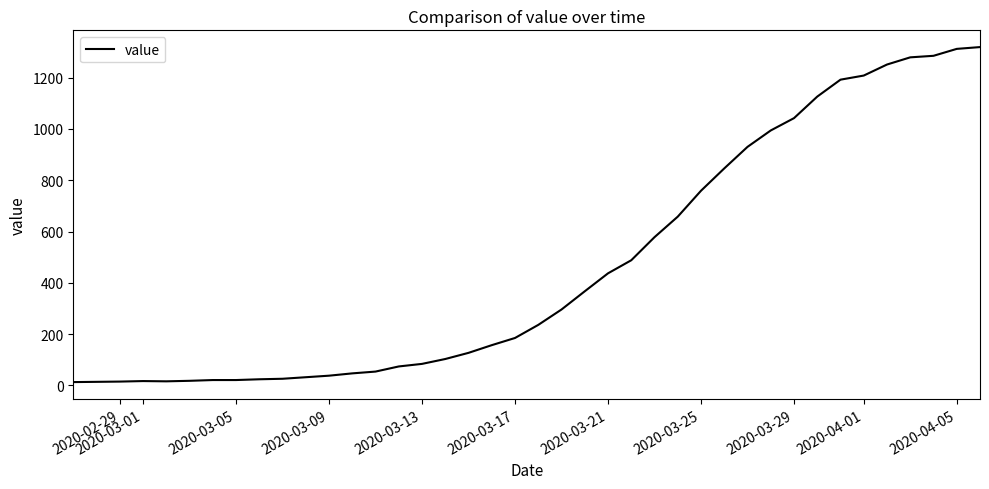

Does the chart display data point markers on the line(s)?

No